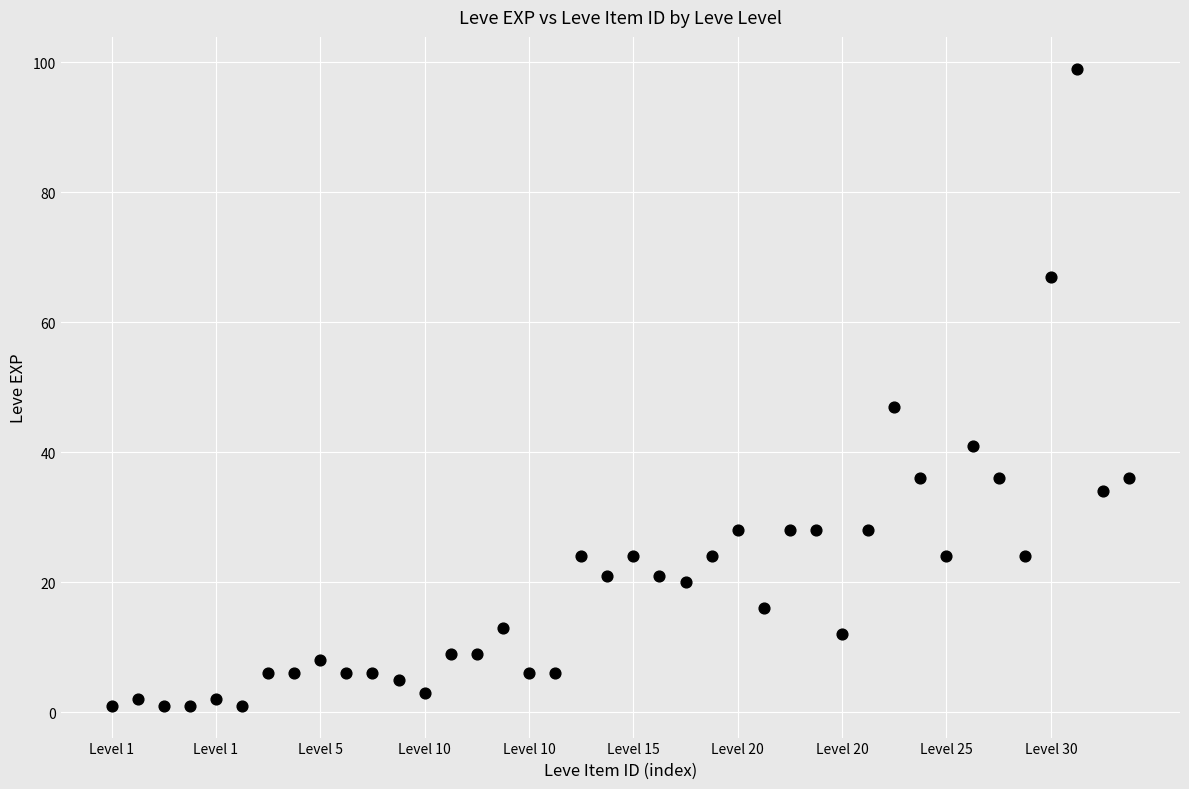

What is the range of Y values (max minus min)?

98